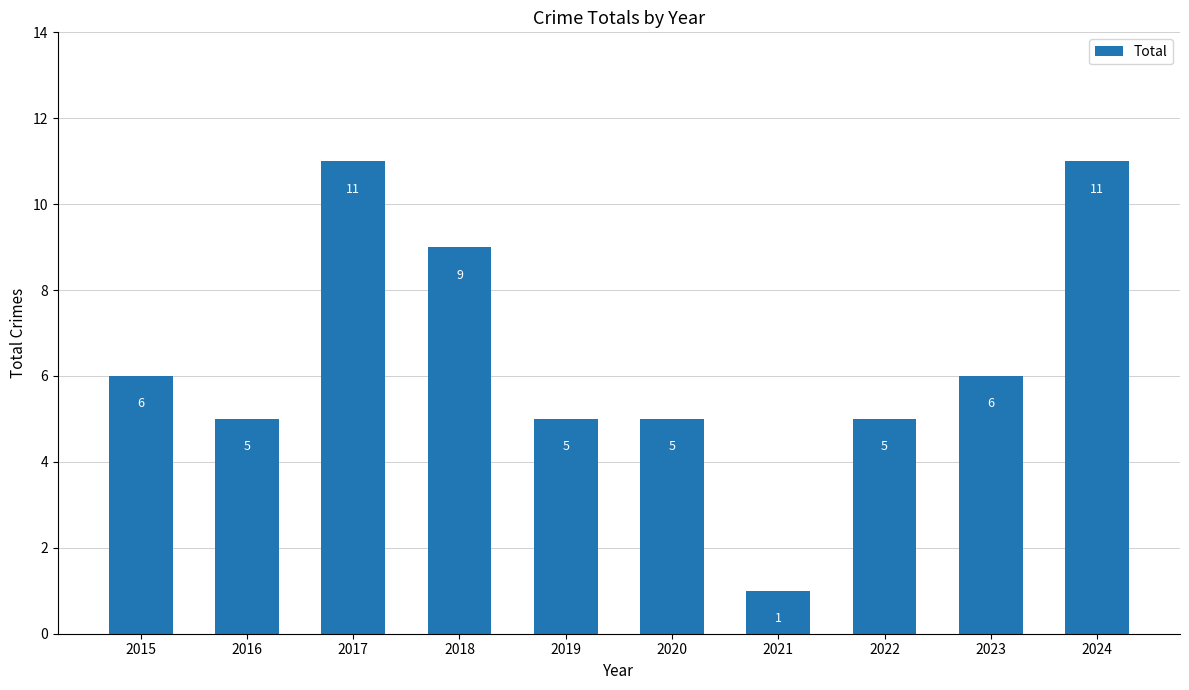

What is the greatest value displayed?

11